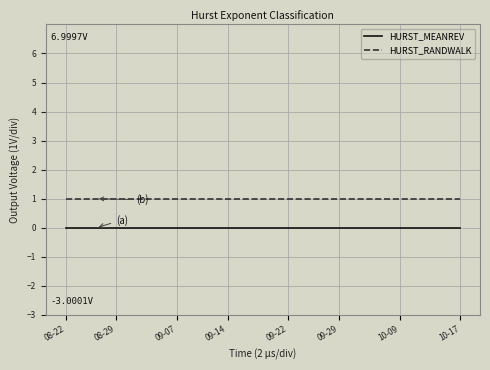

Is this an area chart (filled region under the line)?

No